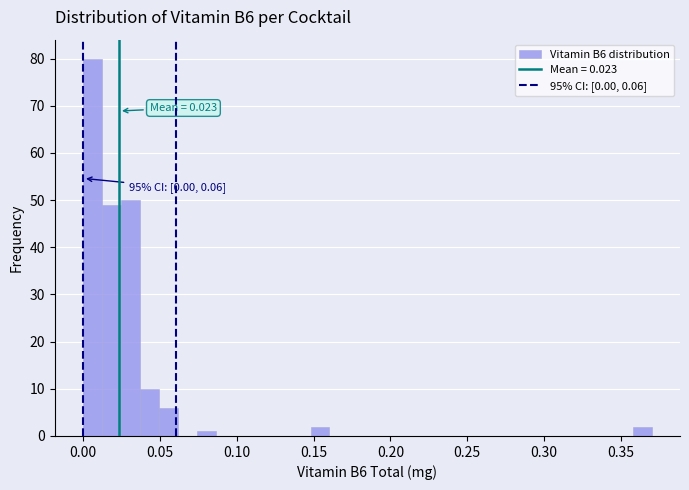

Read against the x-axis, roughly where is the centre of the tallest bar?

0.005